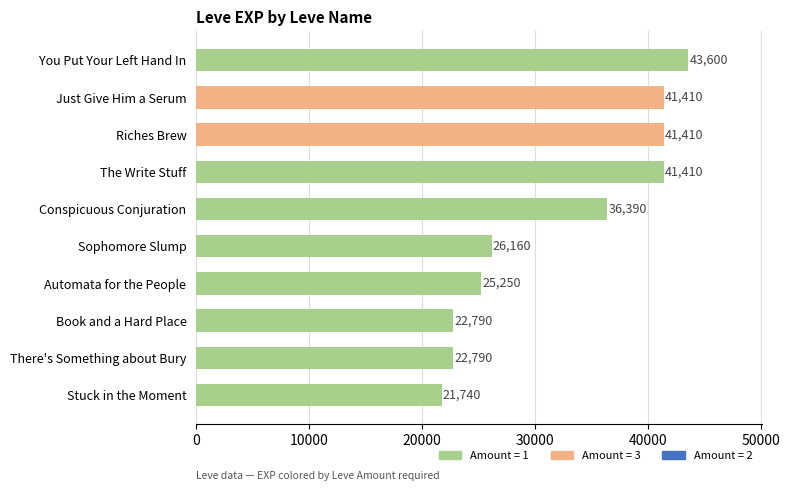

Count the number of data series in this chart.

1